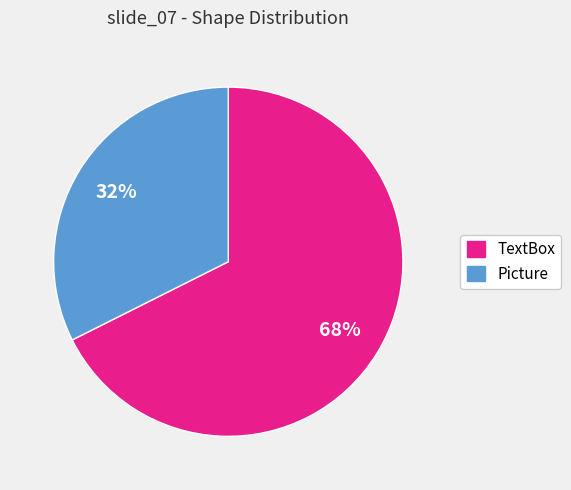

Is there a majority slice in this chart?

Yes